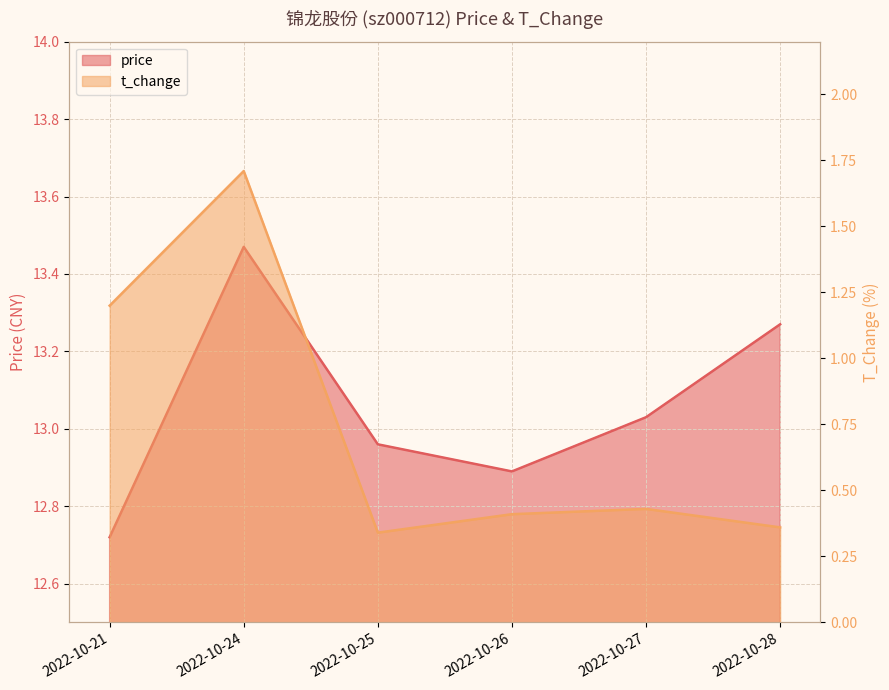

Count the t_change values in the range 0 to 1.

4